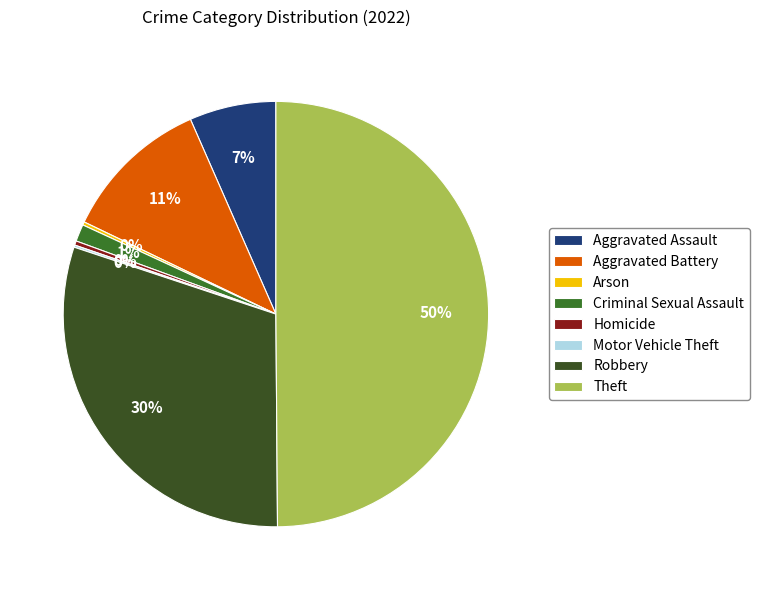

To the nearest percent, what is the difference between the largest and smallest slice percentages?

50%